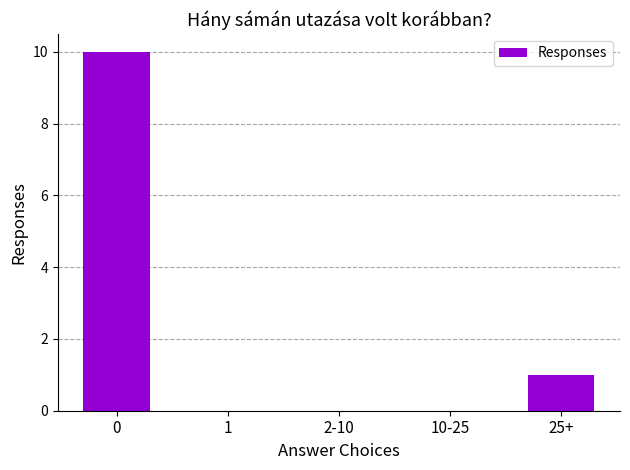

Reading left to right, transcribe all the data shown in this chart.

0=10	1=0	2-10=0	10-25=0	25+=1